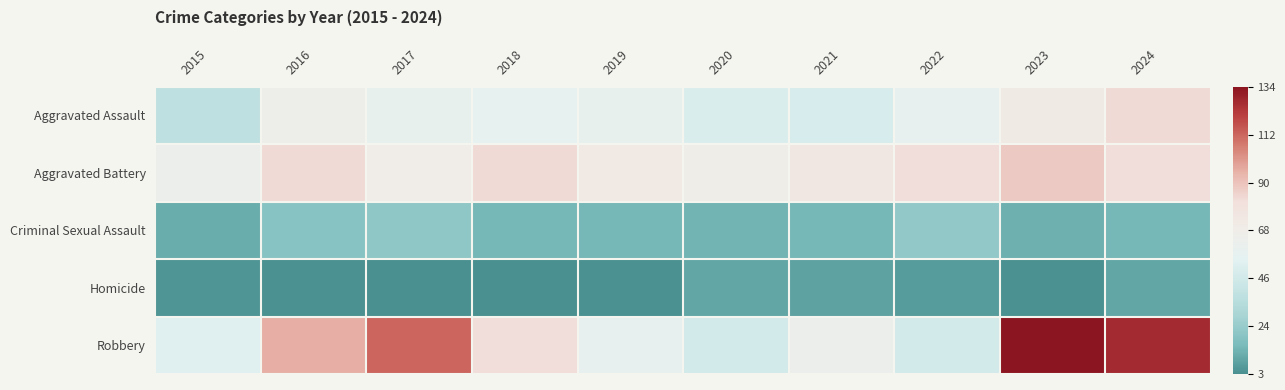

Which category has the highest value across all series?

2023